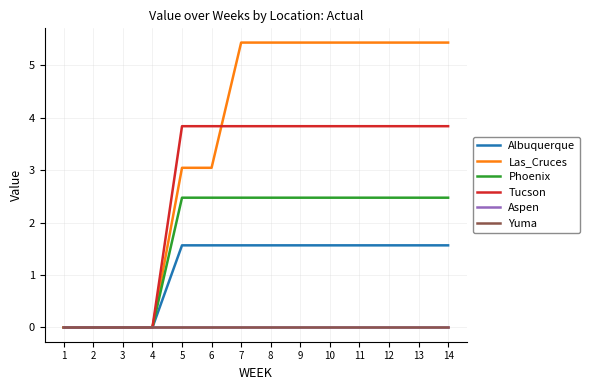

What is the difference between the maximum and second lowest values in the Albuquerque series?

1.6